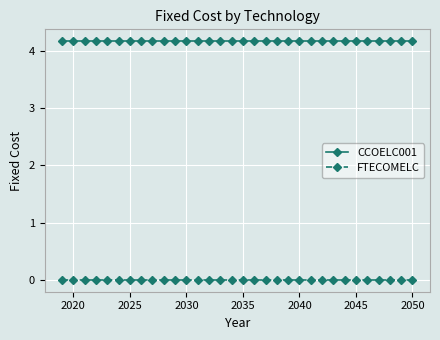

How many data points does each series have?

32